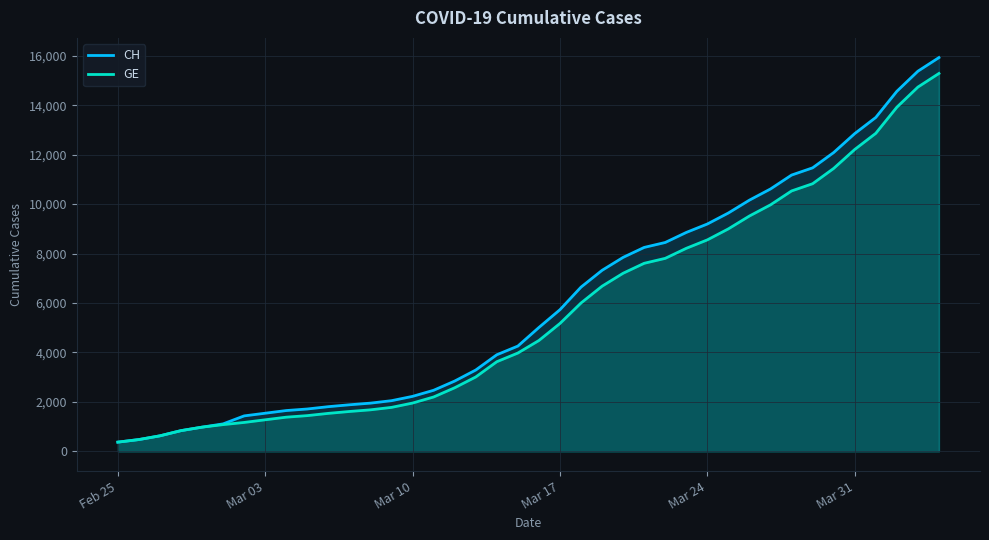

True or false: GE and CH intersect in this chart.

False